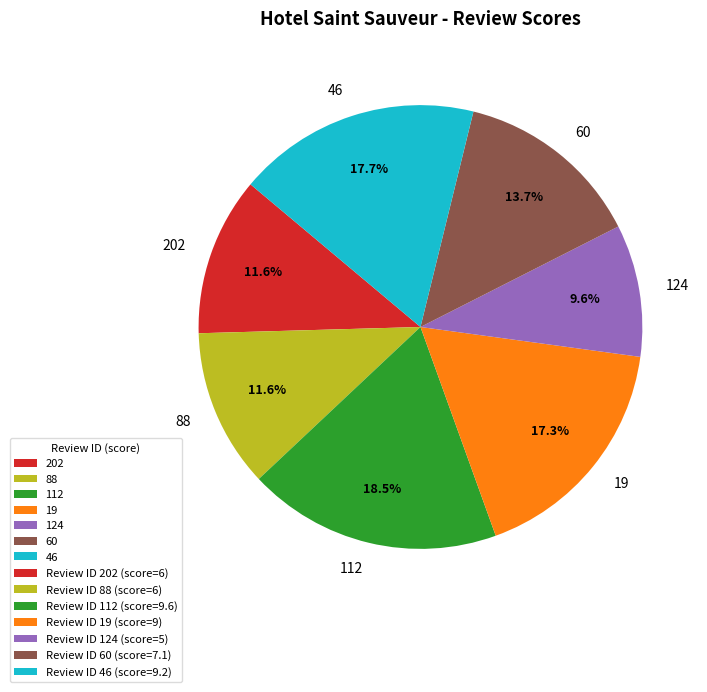

Which slice is the largest?

112